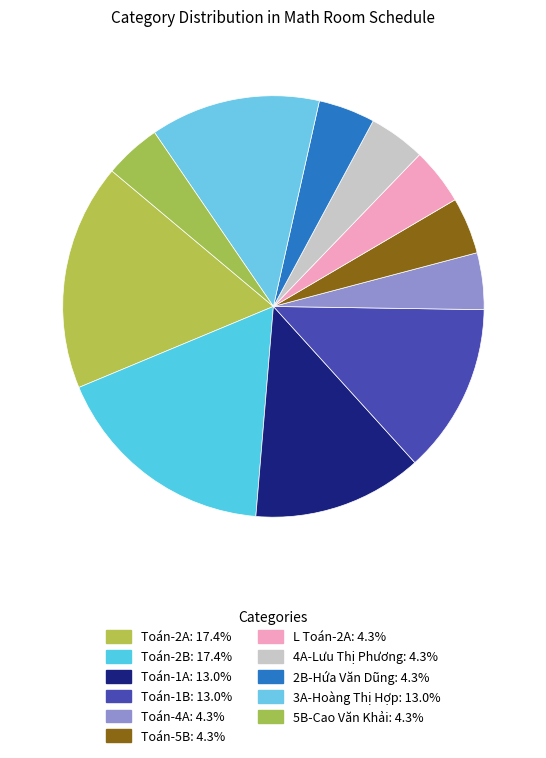

Is there any slice that represents more than half of the pie?

No